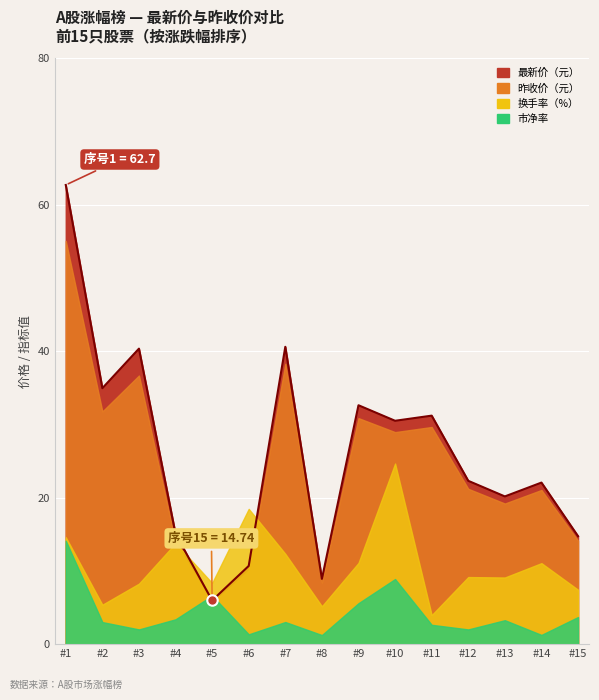

What is the approximate value of 昨收 at 11?

29.6